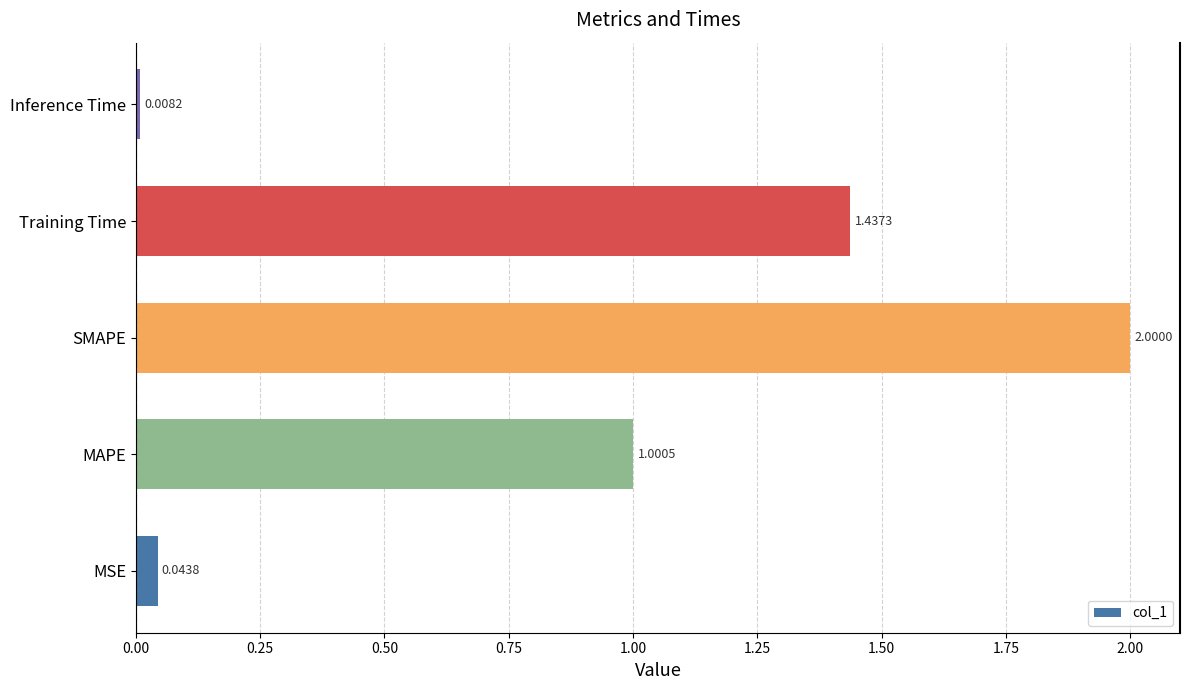

List the labels in order of value, largest first.

SMAPE, Training Time, MAPE, MSE, Inference Time